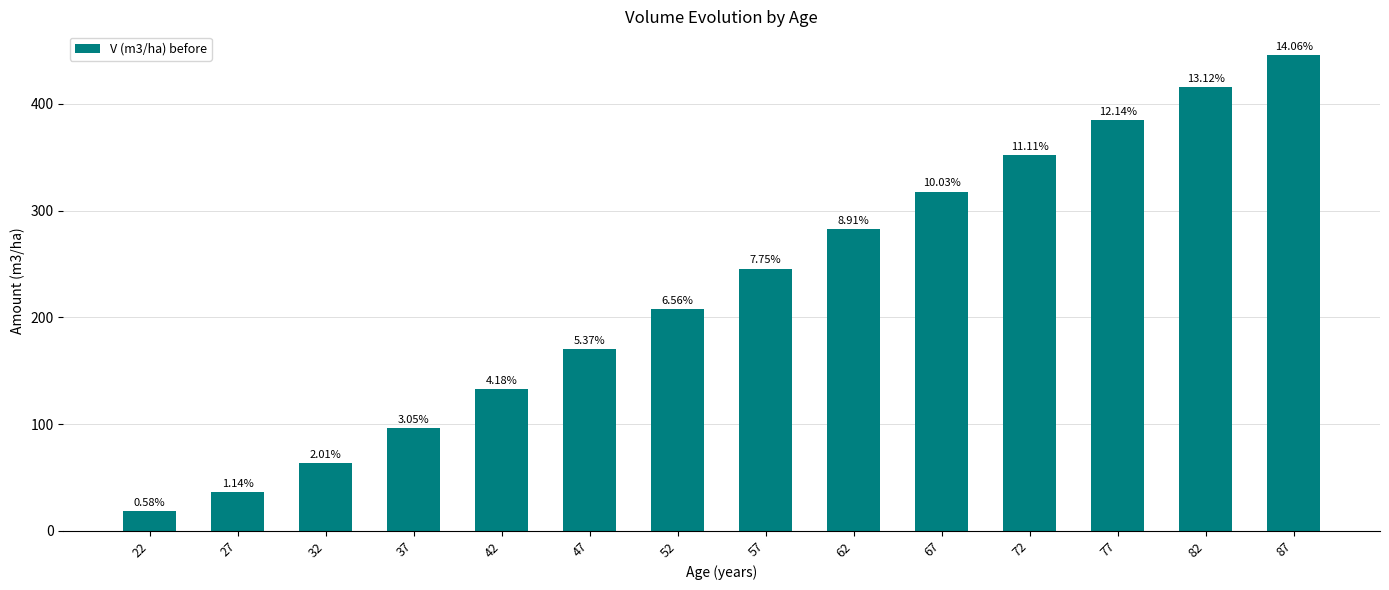

Are the bars horizontal?

No